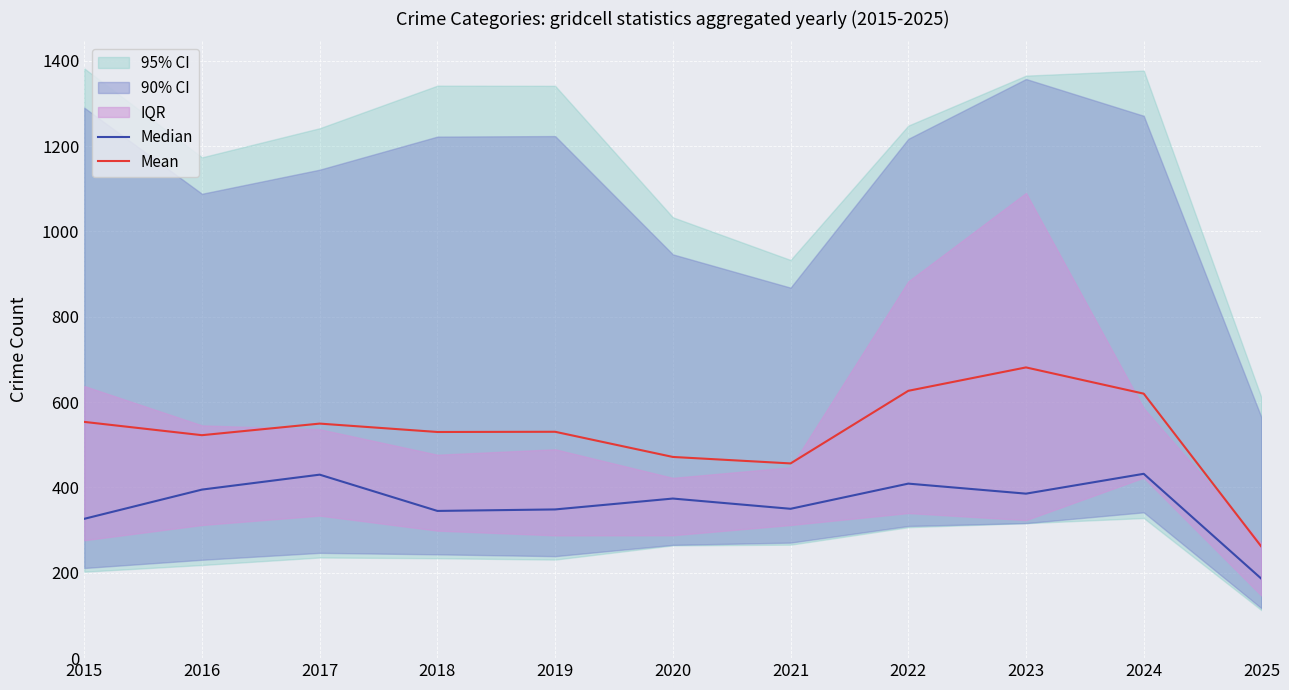

Is it true that Median equals 199.6 at 2021?

False